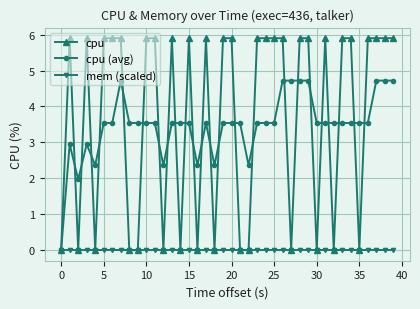

What is the value of the cpu (avg) point at the 11th from the left?

3.5